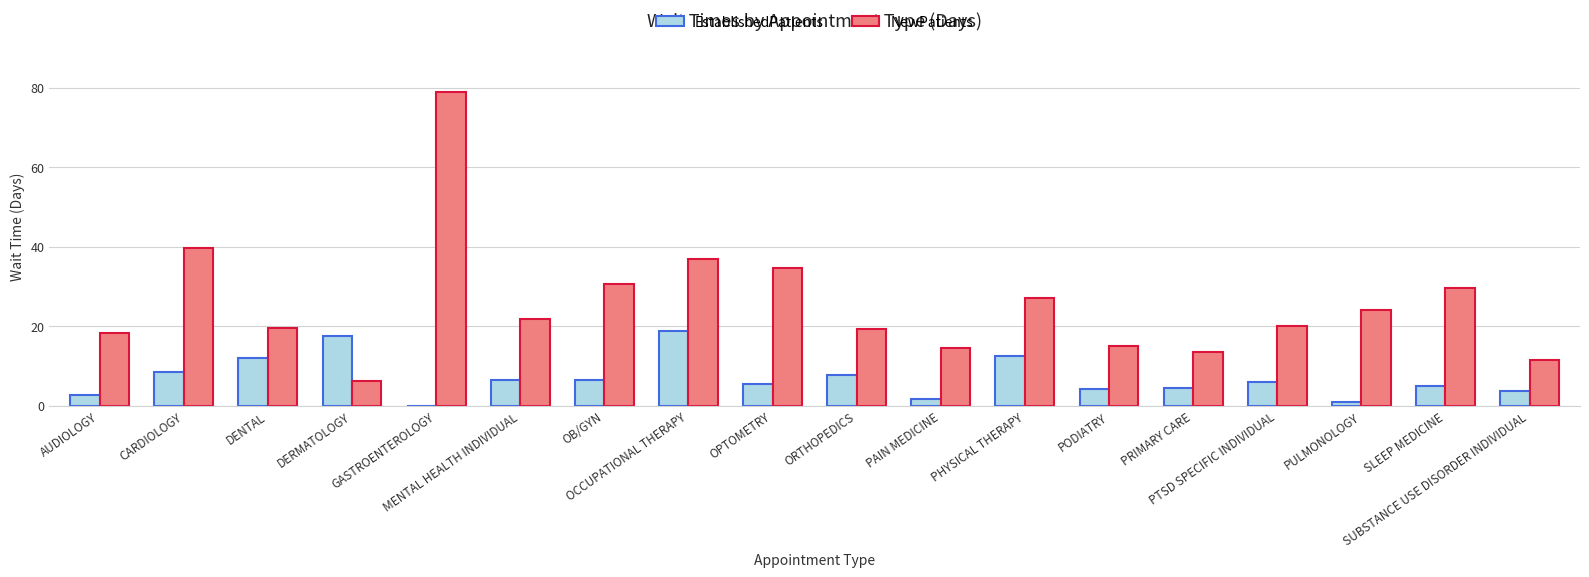

What is the maximum value shown in the chart?

78.8